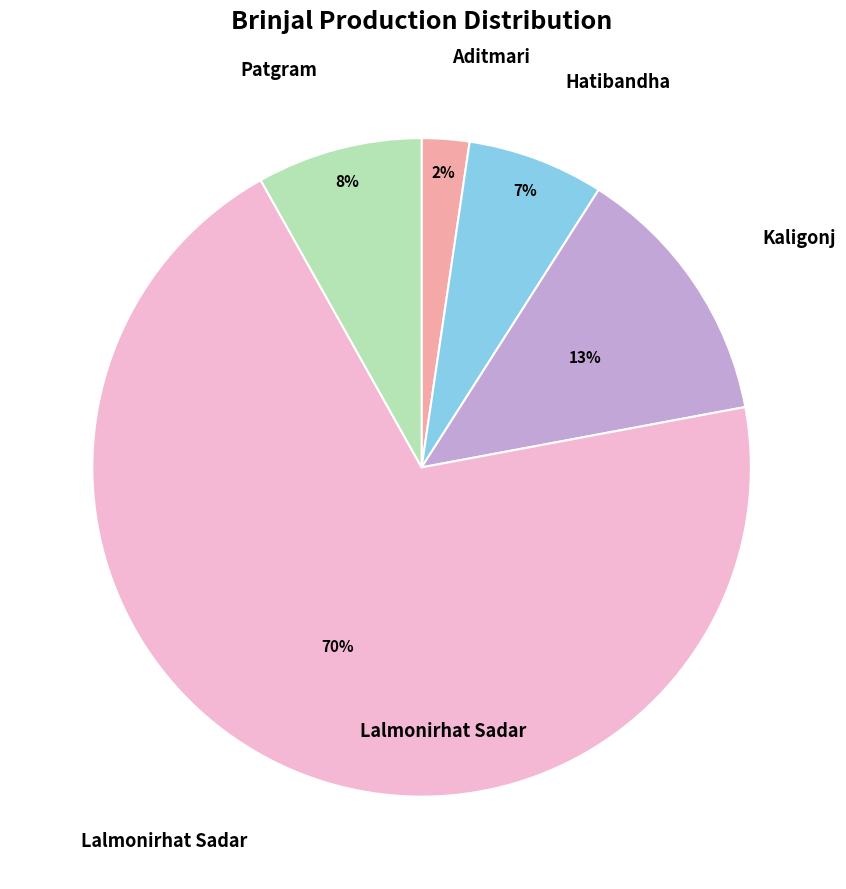

To the nearest percent, what is the average slice percentage?

20%